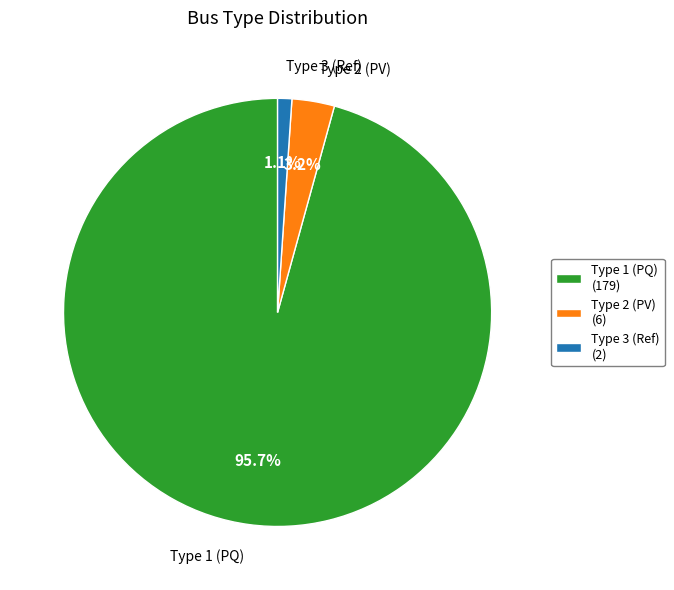

How many slices are in this pie chart?

3